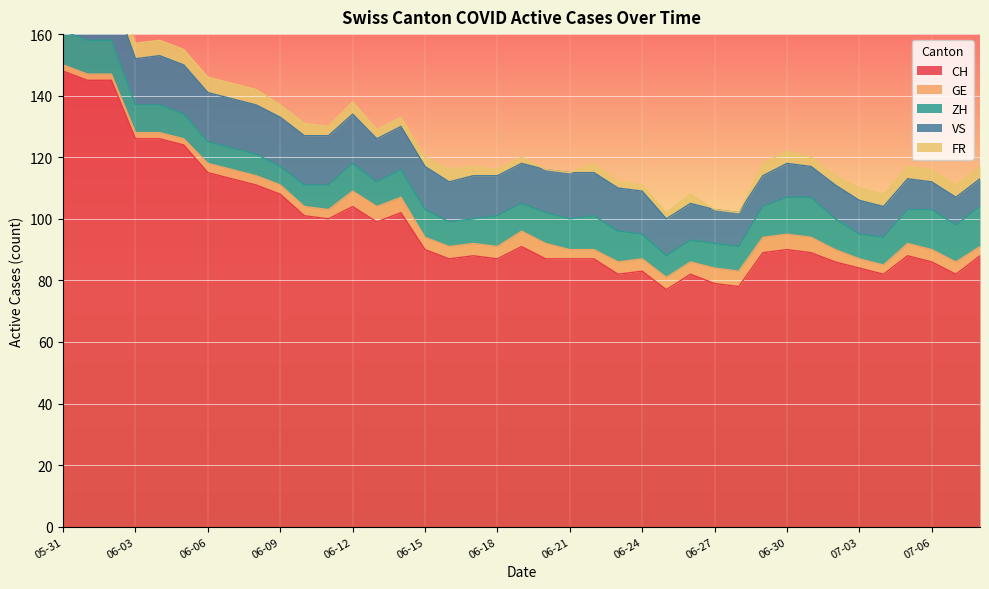

Which series has the largest total across all categories?

CH